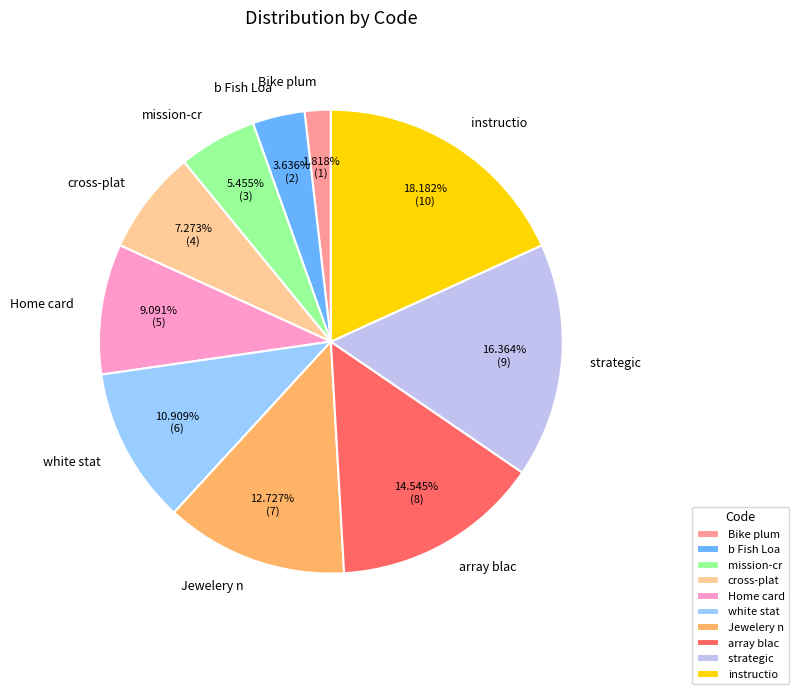

Combined, what portion of the pie is Home card and array blac?

23.6%